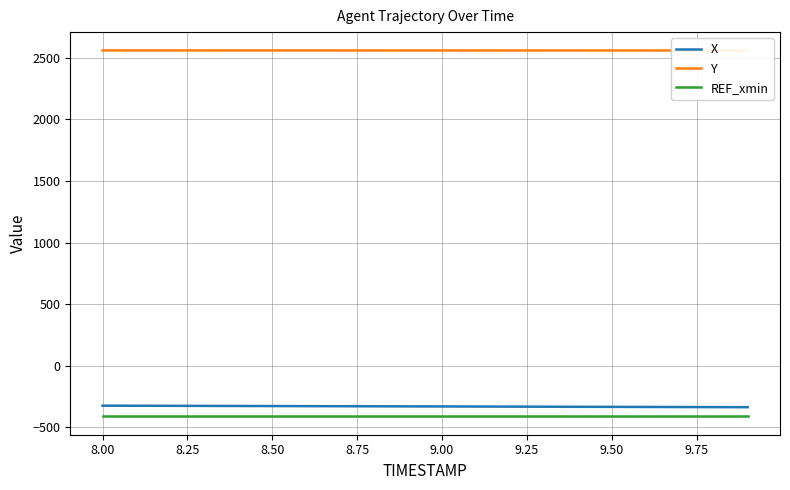

What is the highest value of the REF_xmin series?

-410.9